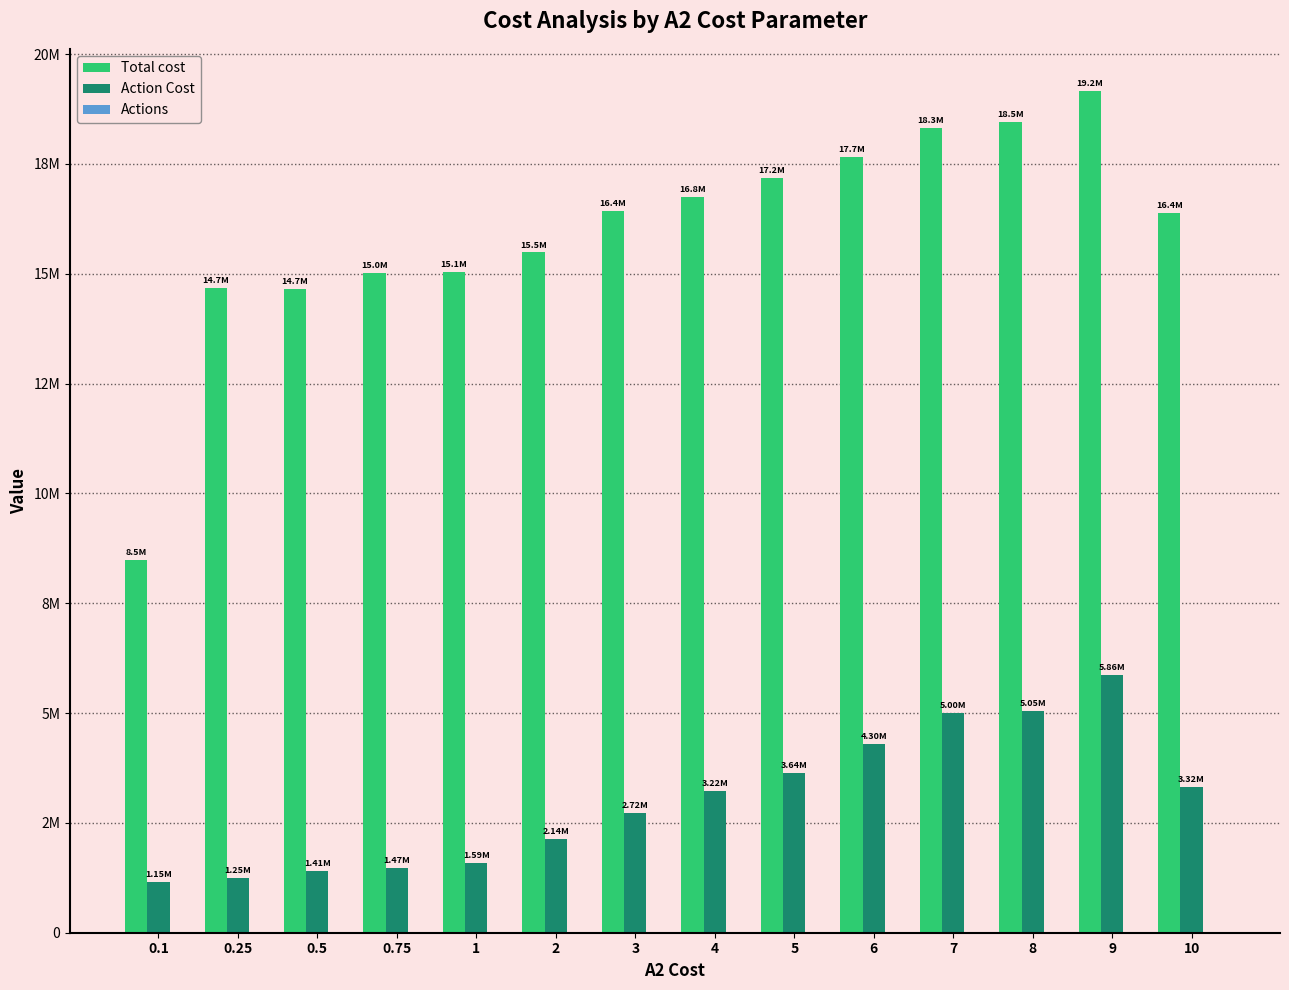

Which series changed the most between 0.1 and 1?

Total cost